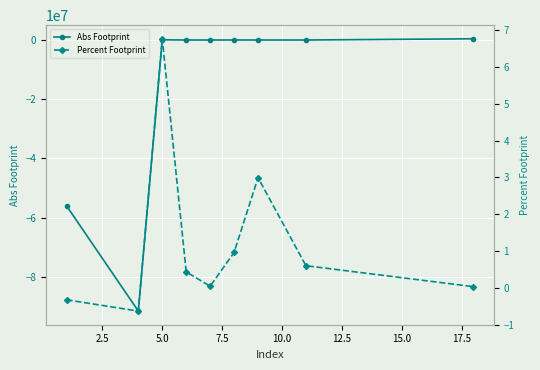

Is it true that Percent Footprint equals -0.6 at 2.5?

True